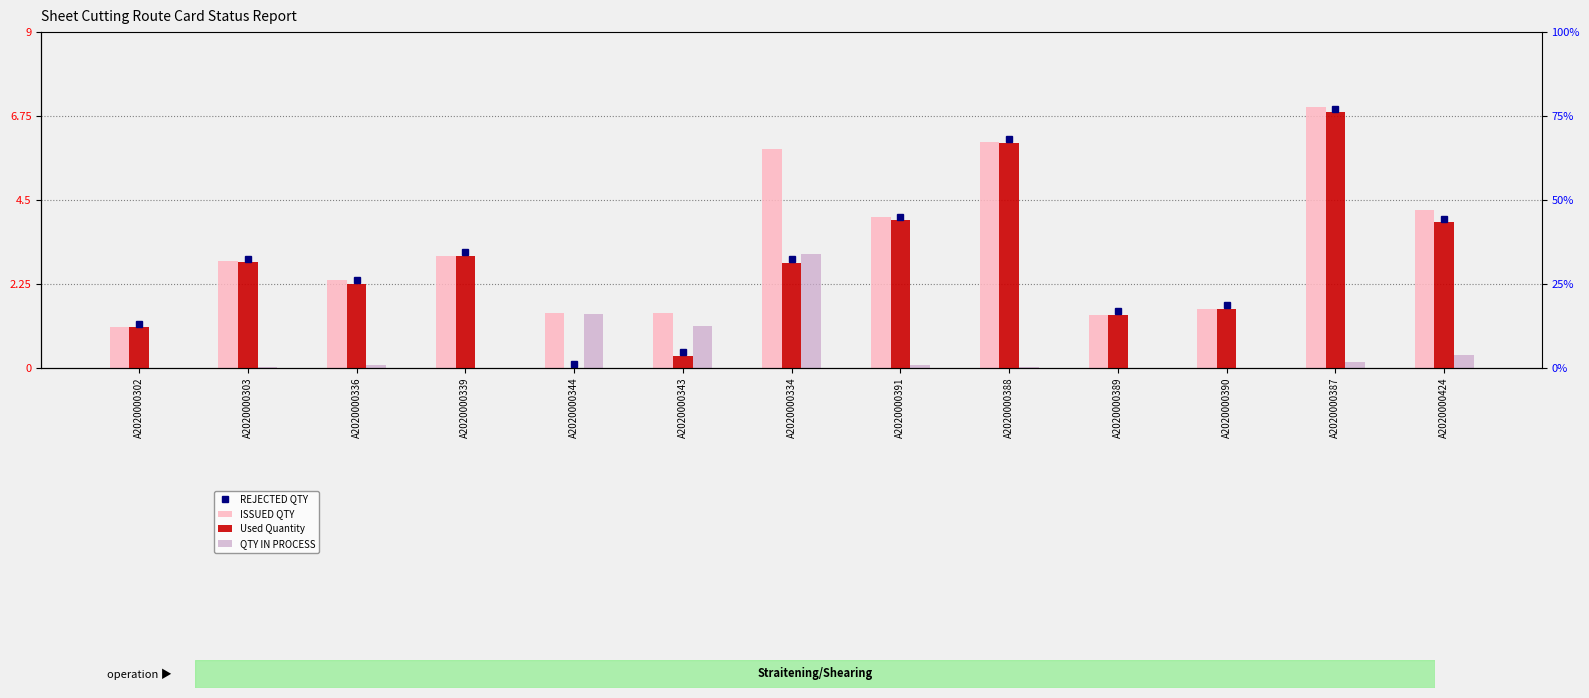

List the labels in order of Used Quantity value, smallest first.

A2020000344, A2020000343, A2020000302, A2020000389, A2020000390, A2020000336, A2020000334, A2020000303, A2020000339, A2020000424, A2020000391, A2020000388, A2020000387